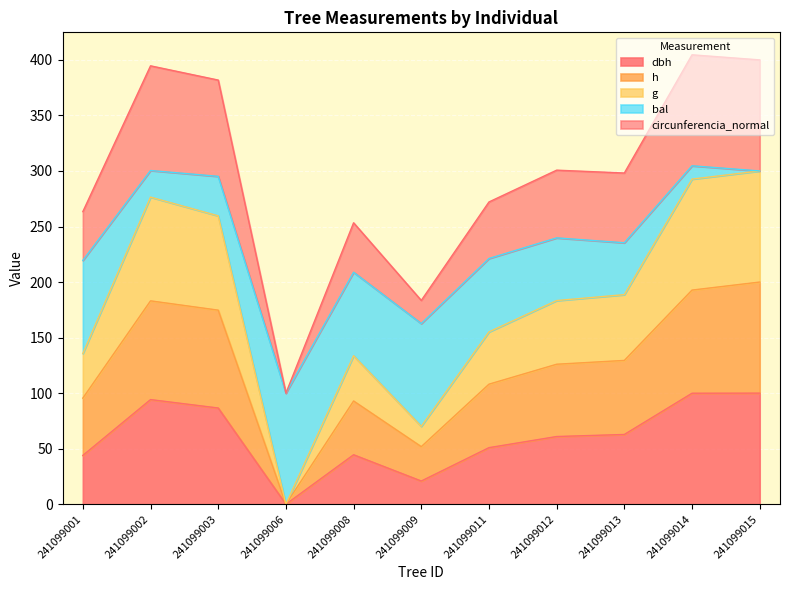

The value of h at 241099001 is 42.7. True or false?

False